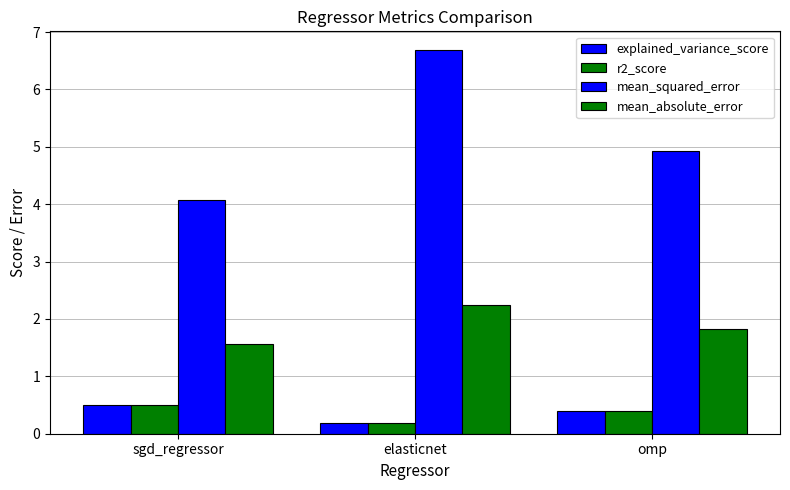

Reading right to left, what are all the values shown in this chart?

explained_variance_score: omp=0.4	elasticnet=0.2	sgd_regressor=0.5
r2_score: omp=0.4	elasticnet=0.2	sgd_regressor=0.5
mean_squared_error: omp=4.9	elasticnet=6.7	sgd_regressor=4.1
mean_absolute_error: omp=1.8	elasticnet=2.2	sgd_regressor=1.6